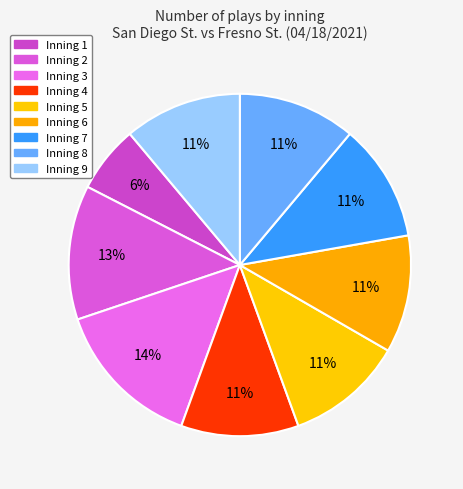

Which has a higher value, Inning 1 or Inning 4?

Inning 4